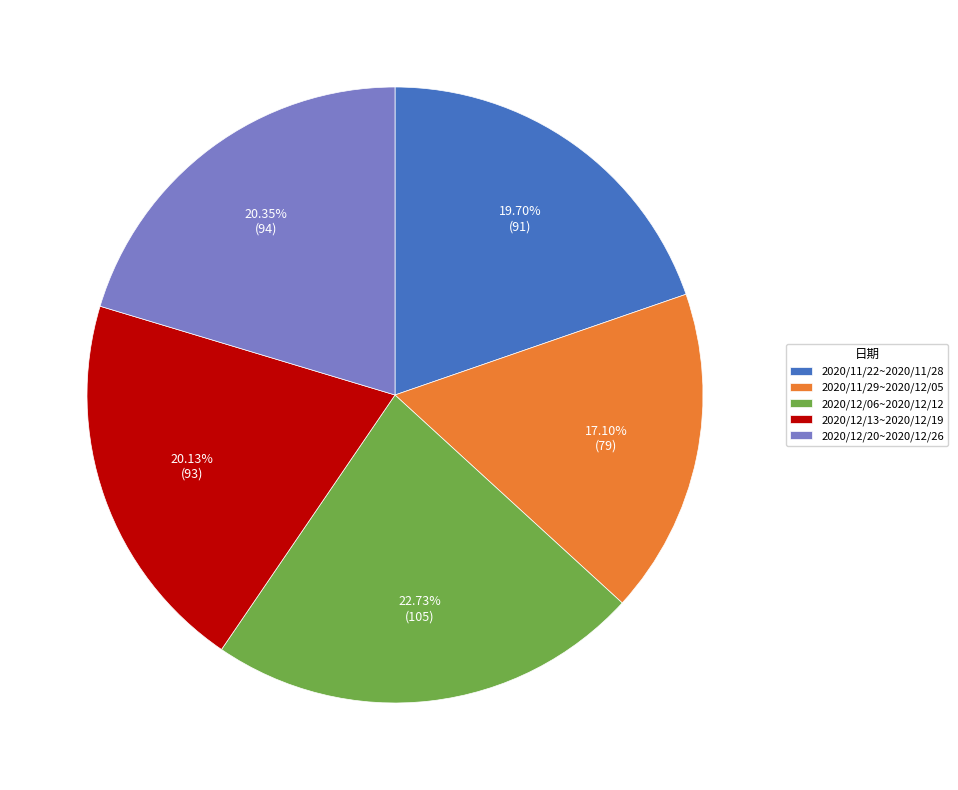

How many segments does this pie chart have?

5